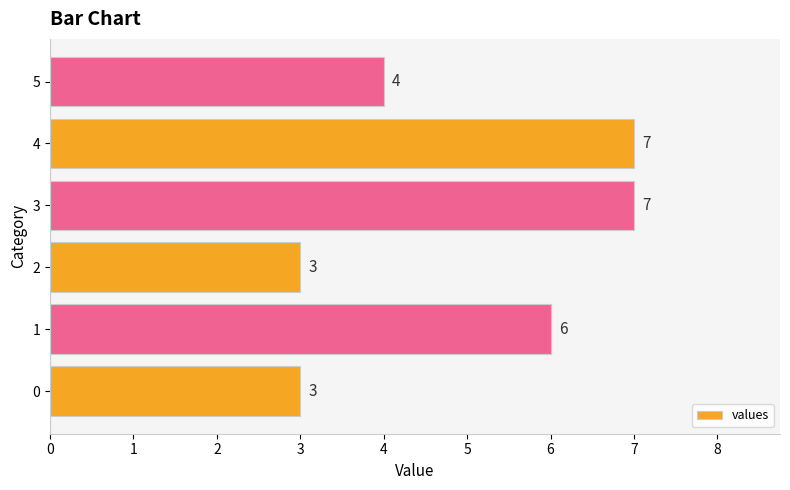

The chart shows a value of 4 at 5. True or false?

True